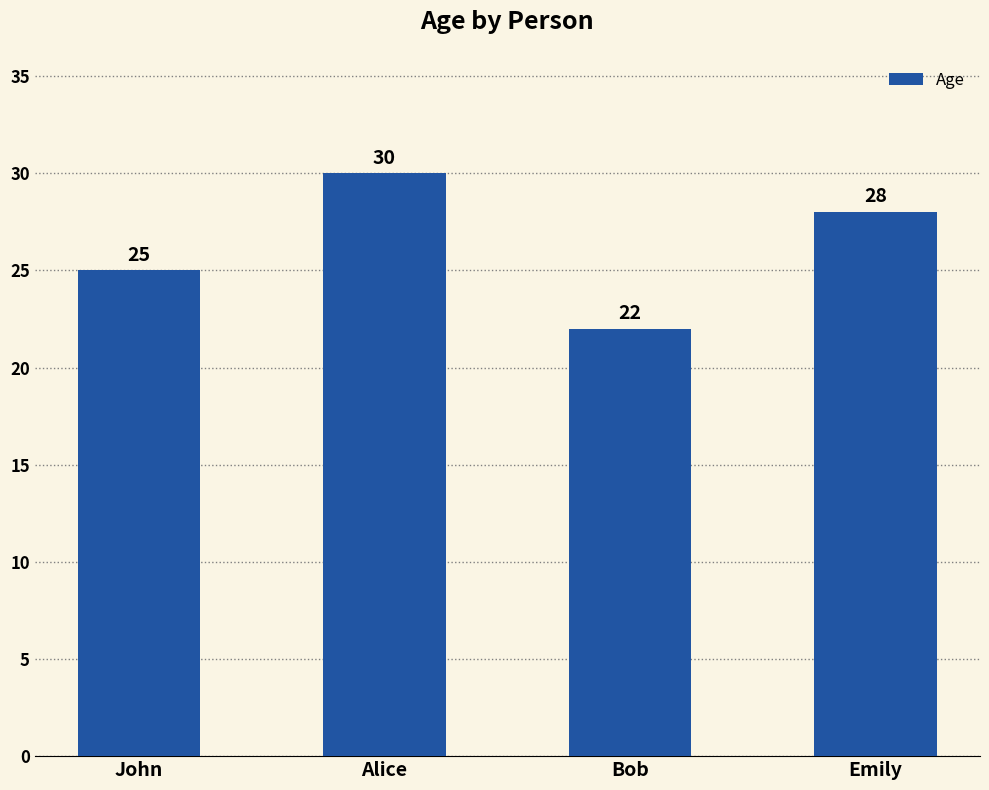

How many data points are less than 28?

2